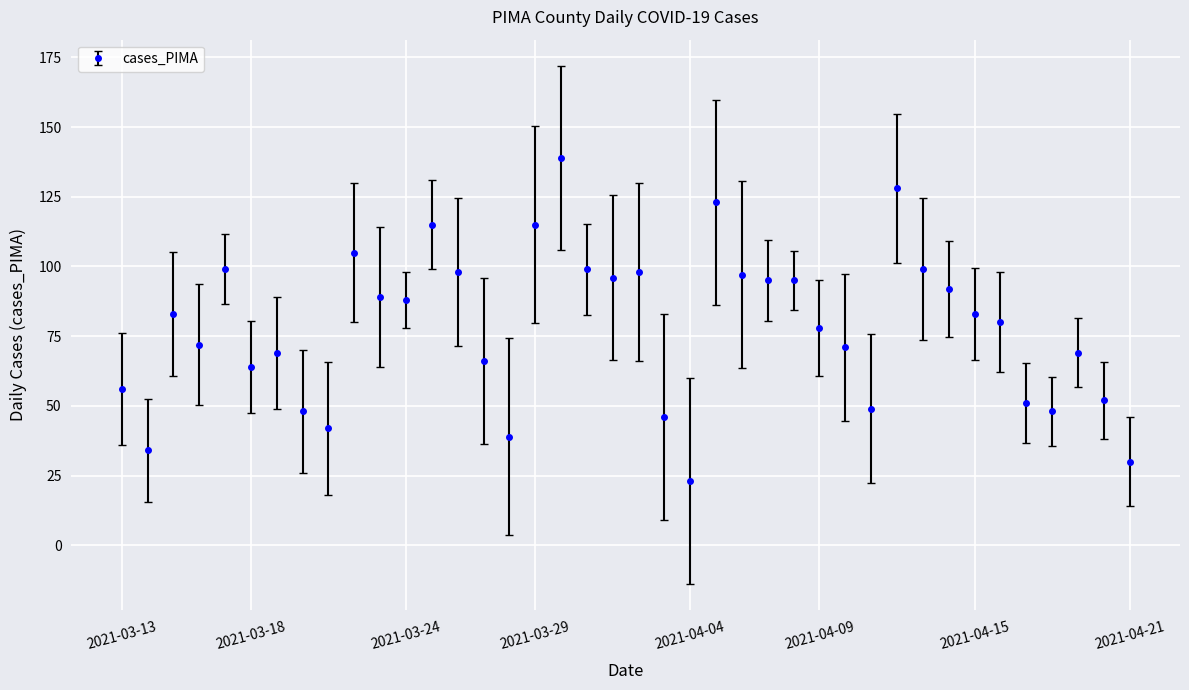

What is the difference between the second highest and minimum values?

105